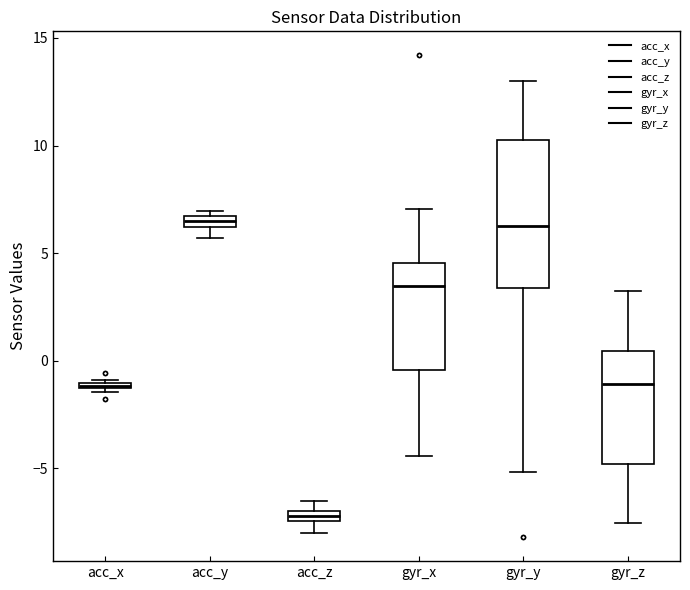

Comparing the boxes themselves (not the whiskers), which one is the tallest?

gyr_y